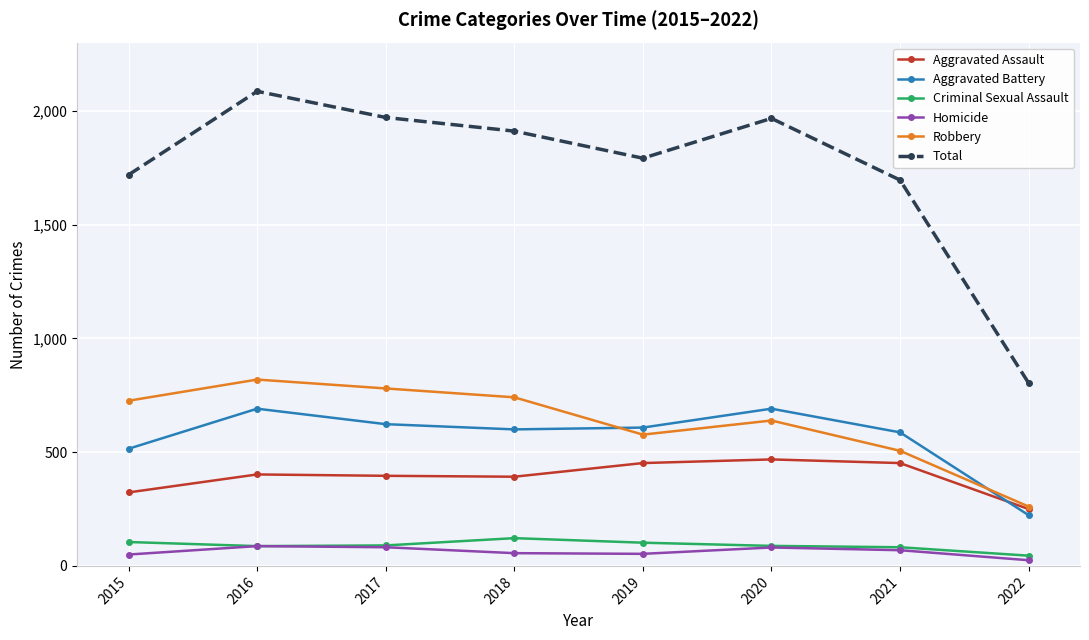

What is the average value of the Criminal Sexual Assault series?

90